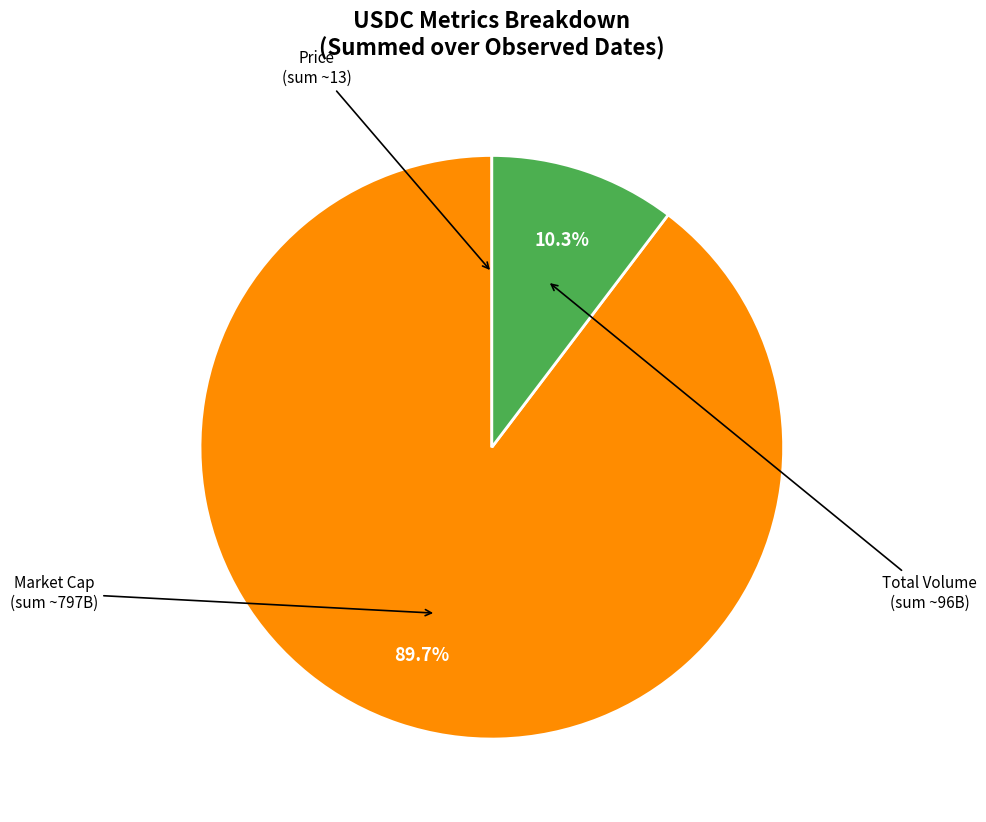

Is there a majority slice in this chart?

Yes